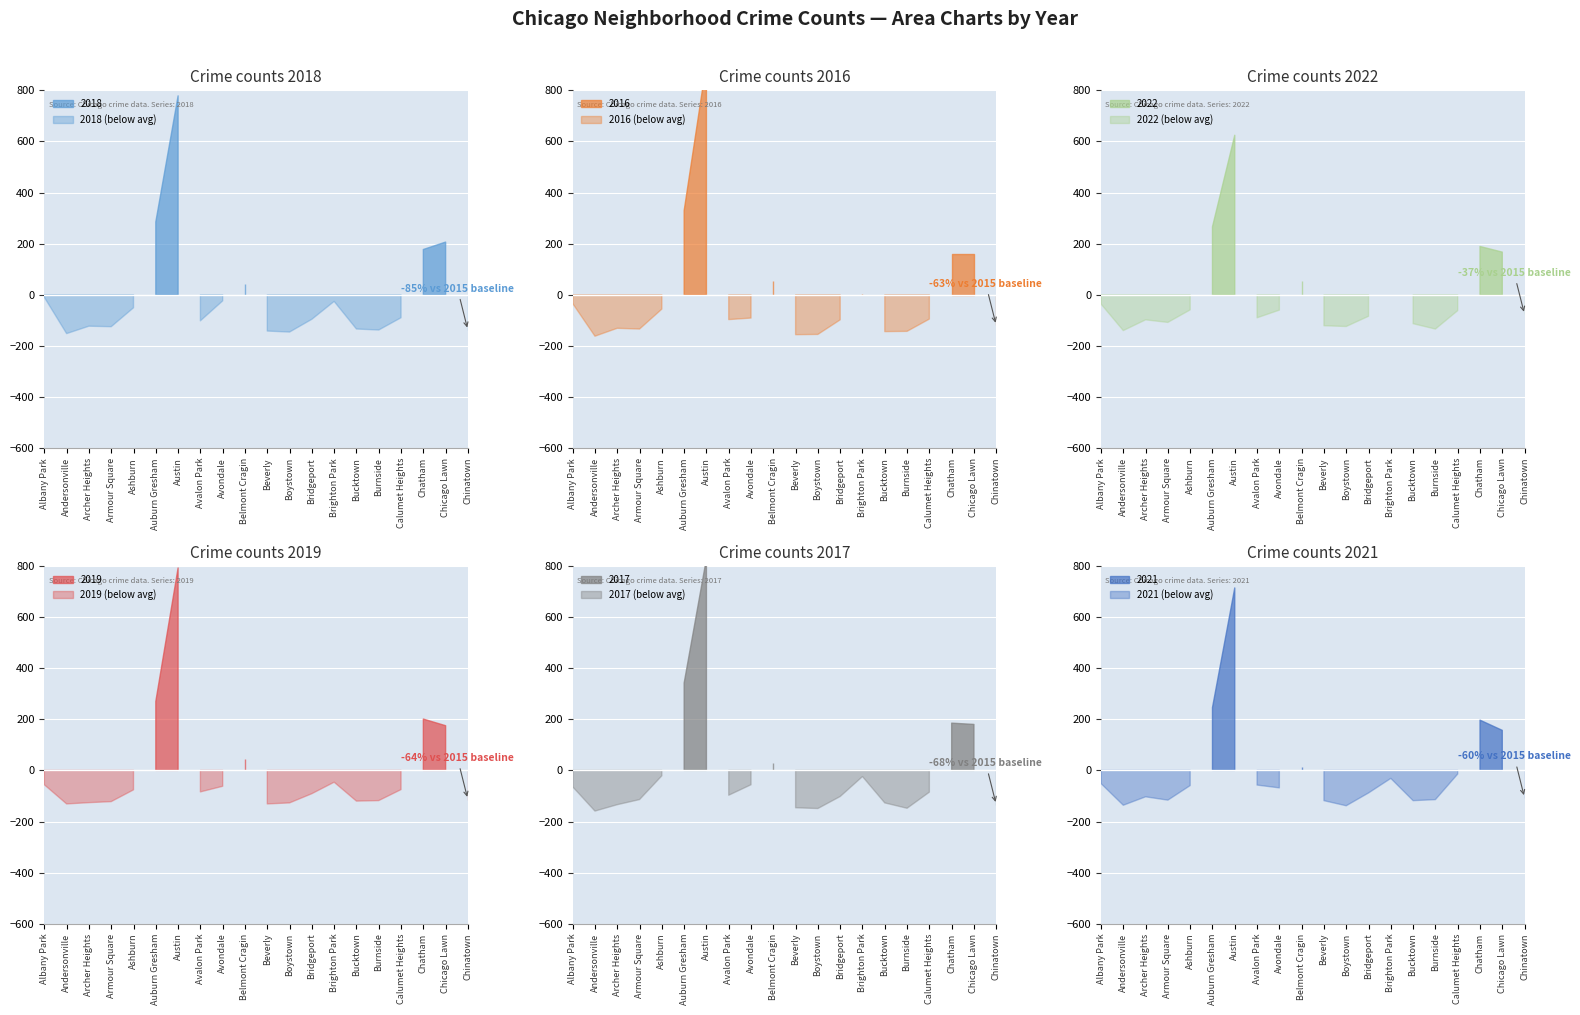

What is the label of the 6th point from the left?

Auburn Gresham